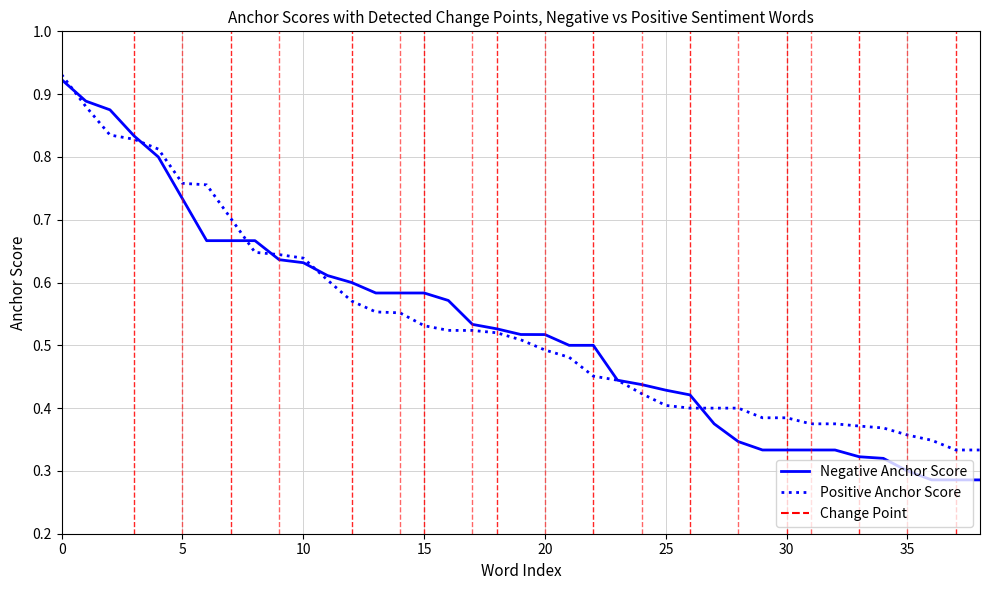

Which series has the largest range (max minus min)?

Negative Anchor Score